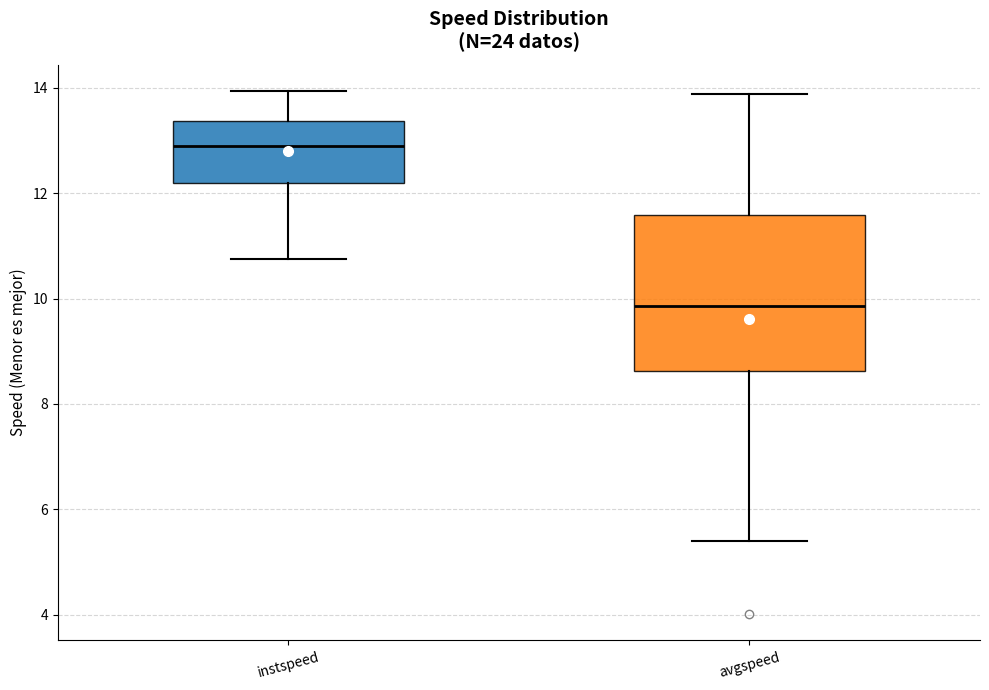

Where is the upper edge of the box for instspeed on the y-axis? The values are not printed on the chart, so give them approximately, as read against the axis.

13.4